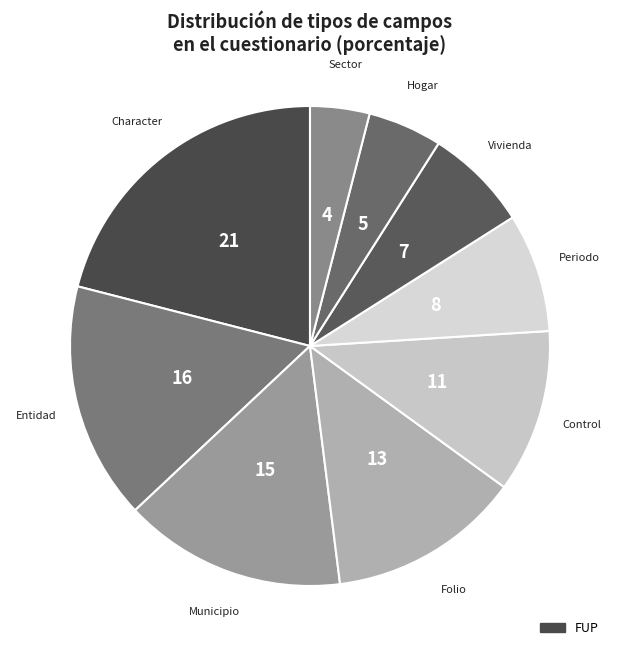

How many slices are in this pie chart?

9